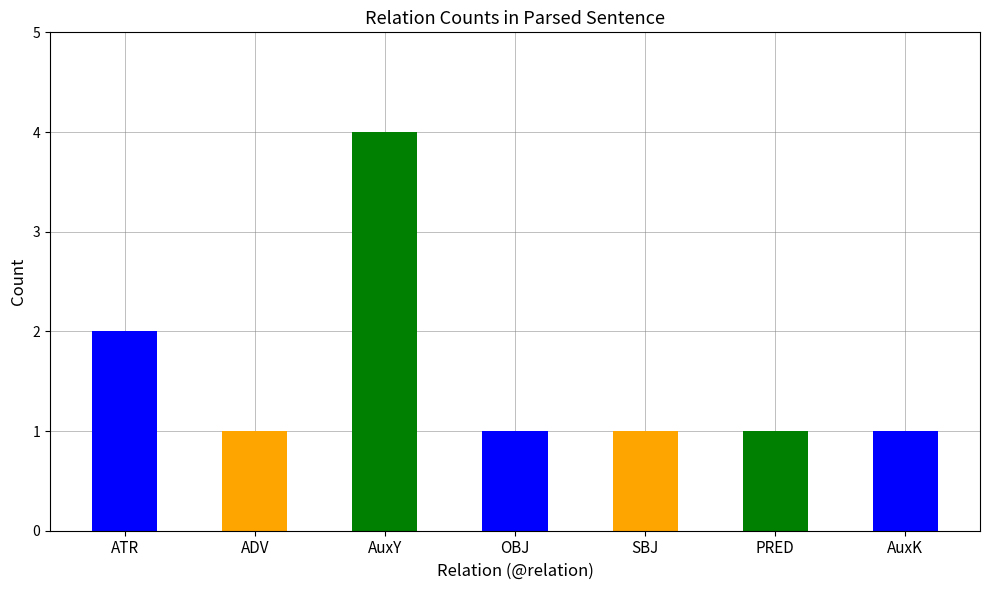

What is the sum of all values?

11